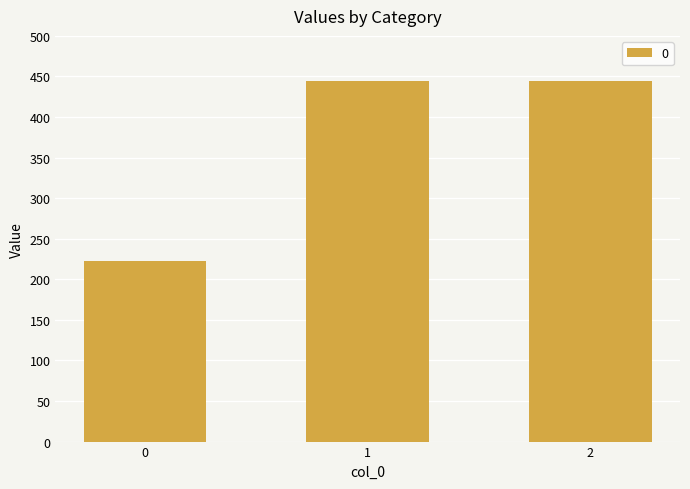

What is the difference between the values at 0 and 1?

222.2